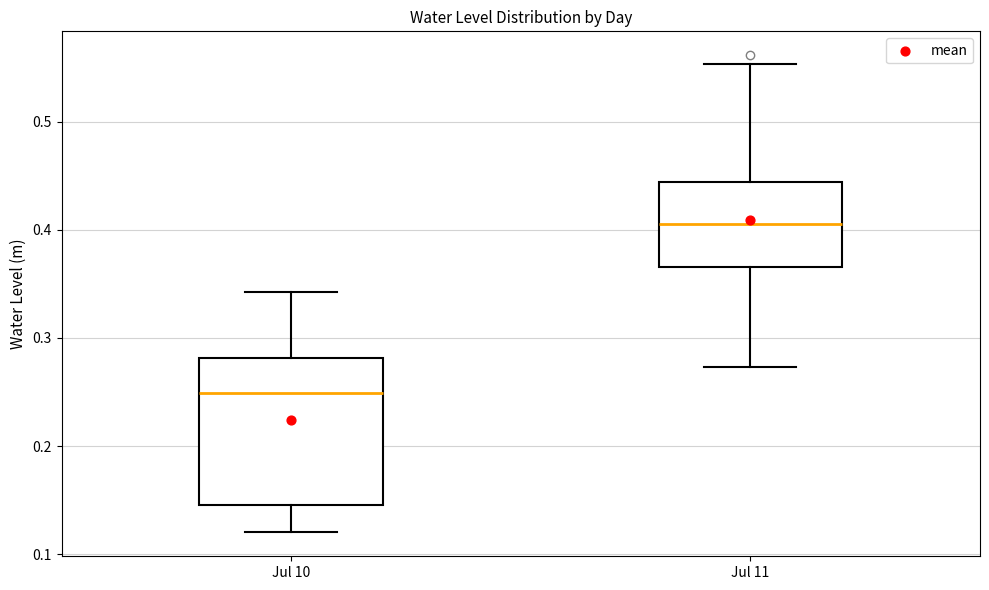

Reading left to right, read every box against the y-axis: the position of its median line, the range the box covers, and the ends of its whiskers. The values are not printed on the chart, so give them approximately, as read against the axis.

Jul 10: median 0.25, box 0.15 to 0.28, whiskers 0.12 to 0.34
Jul 11: median 0.40, box 0.37 to 0.44, whiskers 0.27 to 0.55